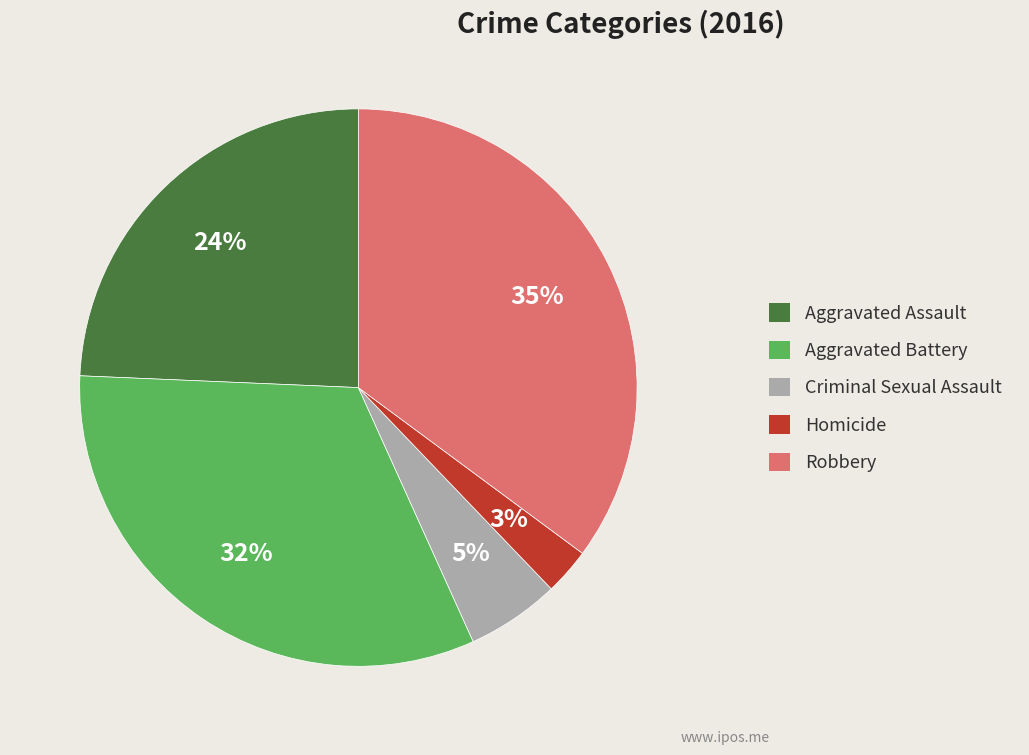

The Criminal Sexual Assault slice represents 5% of the pie. True or false?

True